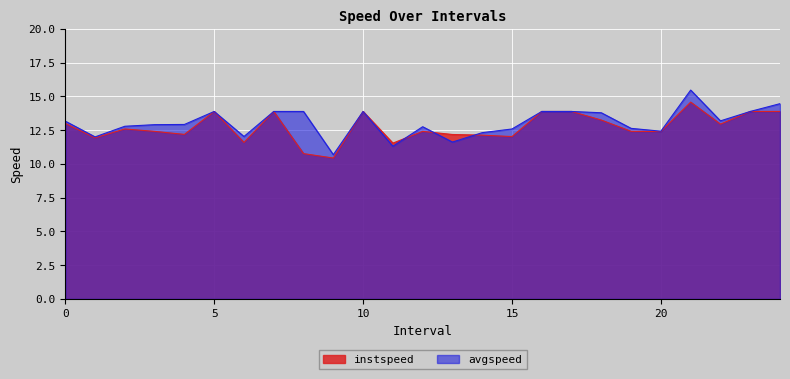

What is the sum of the avgspeed values at 14 and 8?

26.2